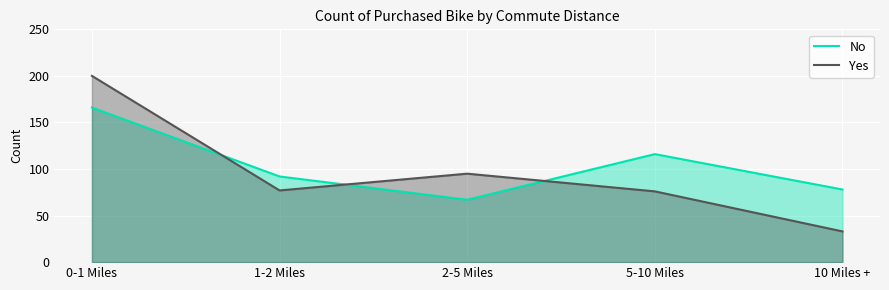

List the series in order of their overall mean, highest first.

No, Yes